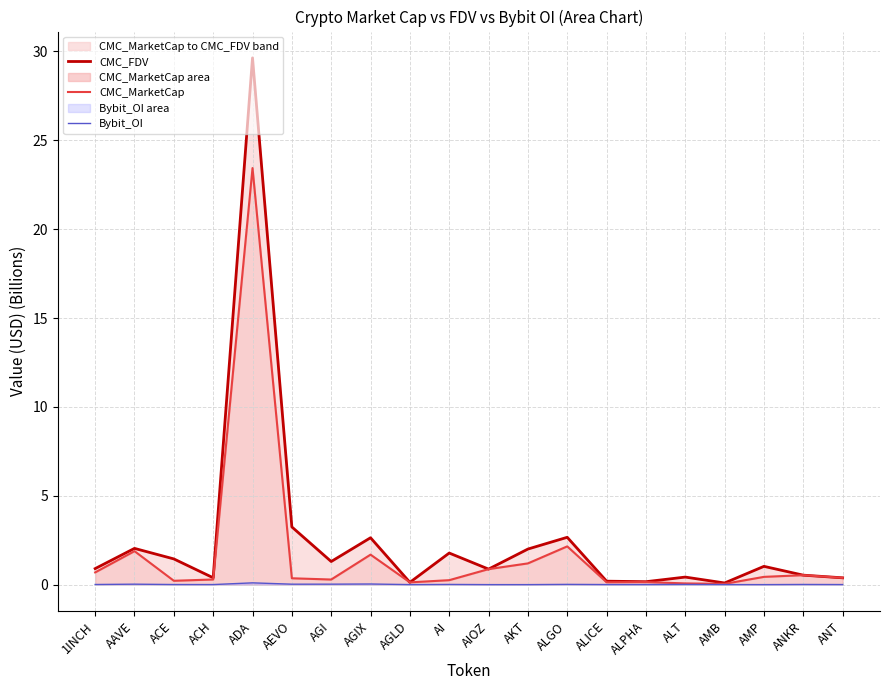

Which series has the widest spread of values?

CMC_FDV